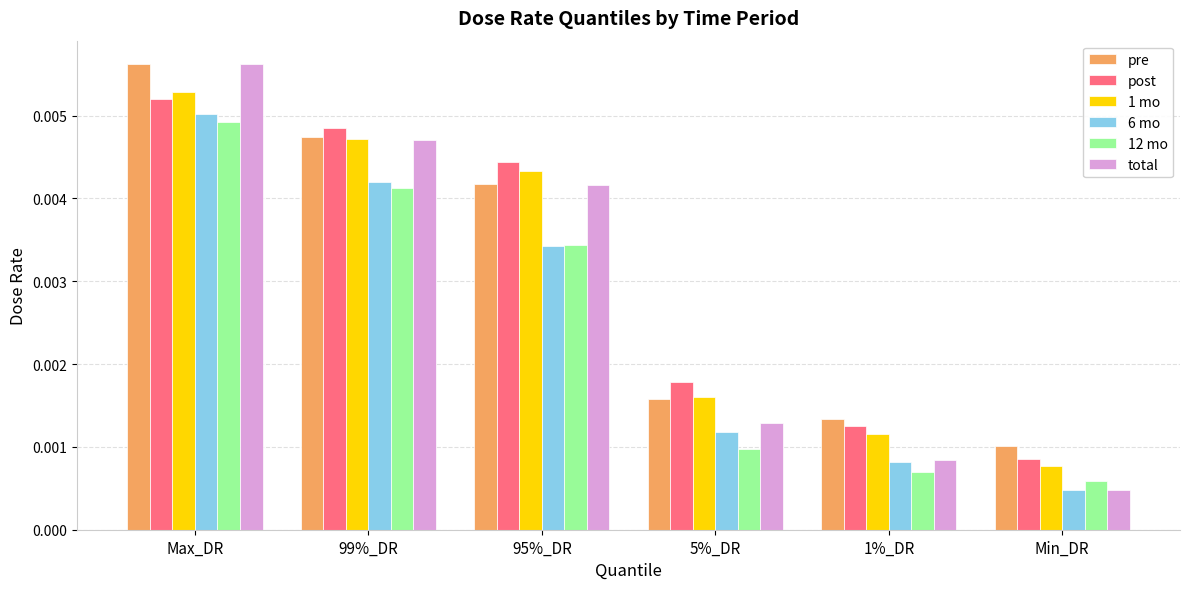

At which category is the sum across all series the highest?

Max_DR